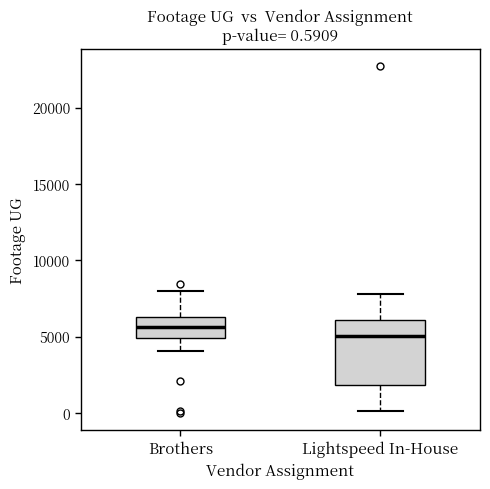

Which box is the tallest, from its lower edge to its upper edge?

Lightspeed In-House